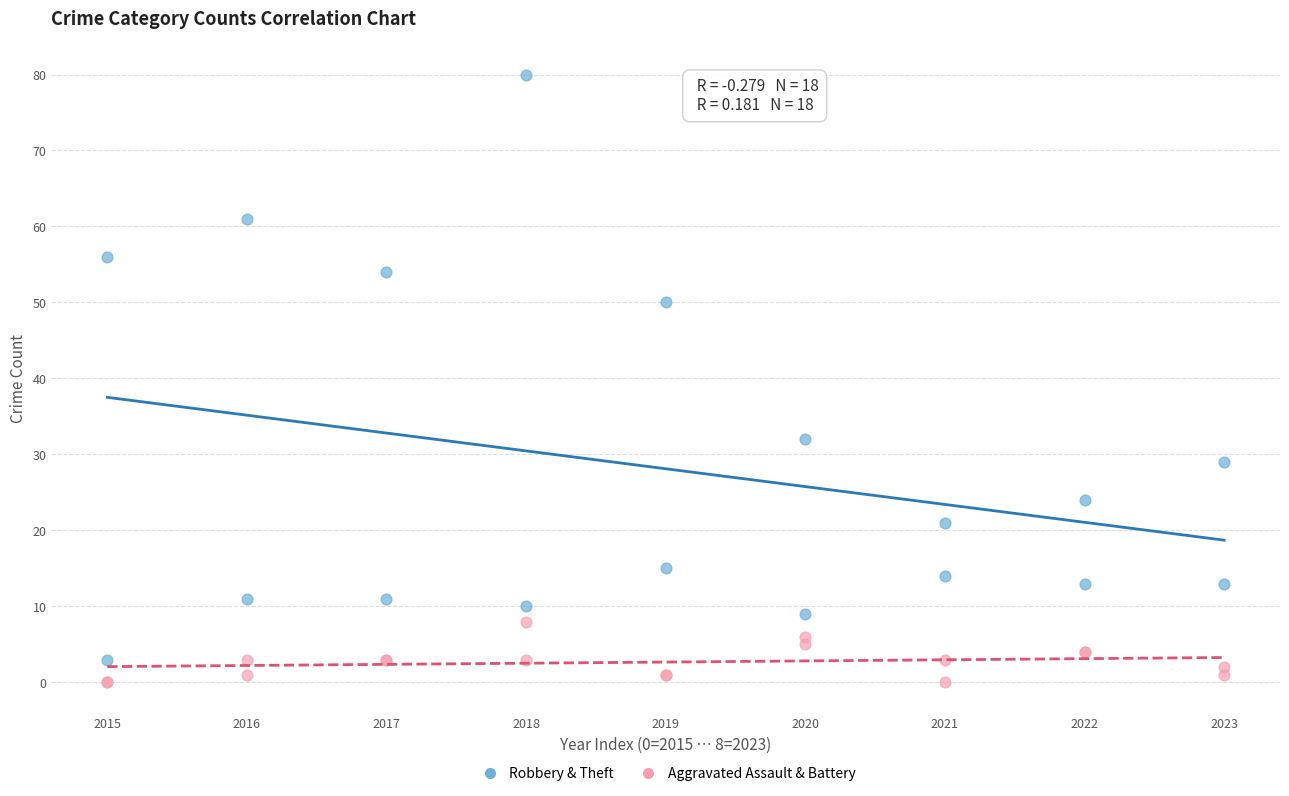

Across all series, what Y value is closest to 40?

32